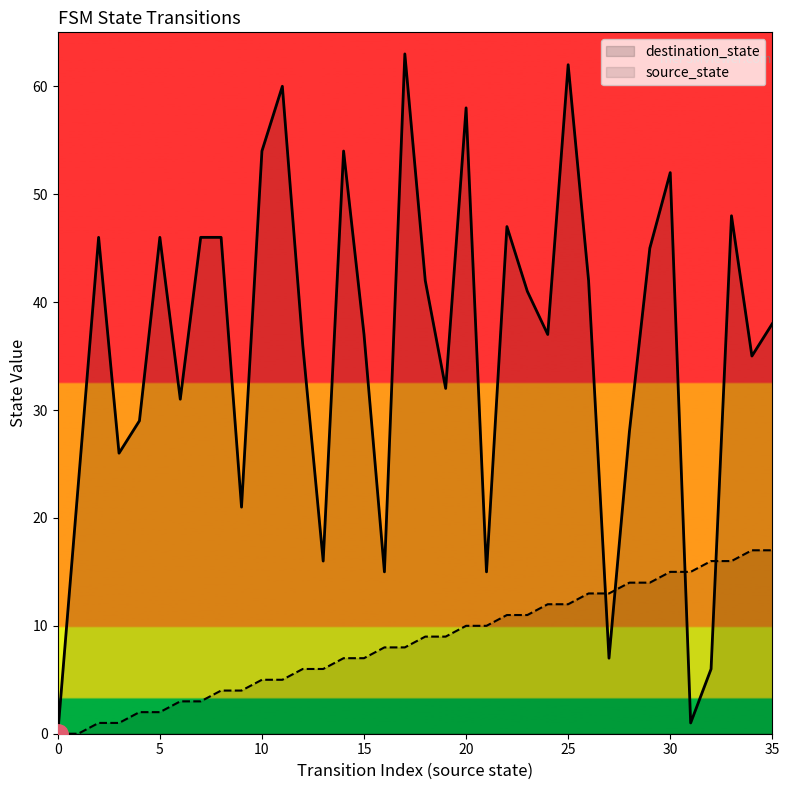

Does the chart have visible grid lines?

No